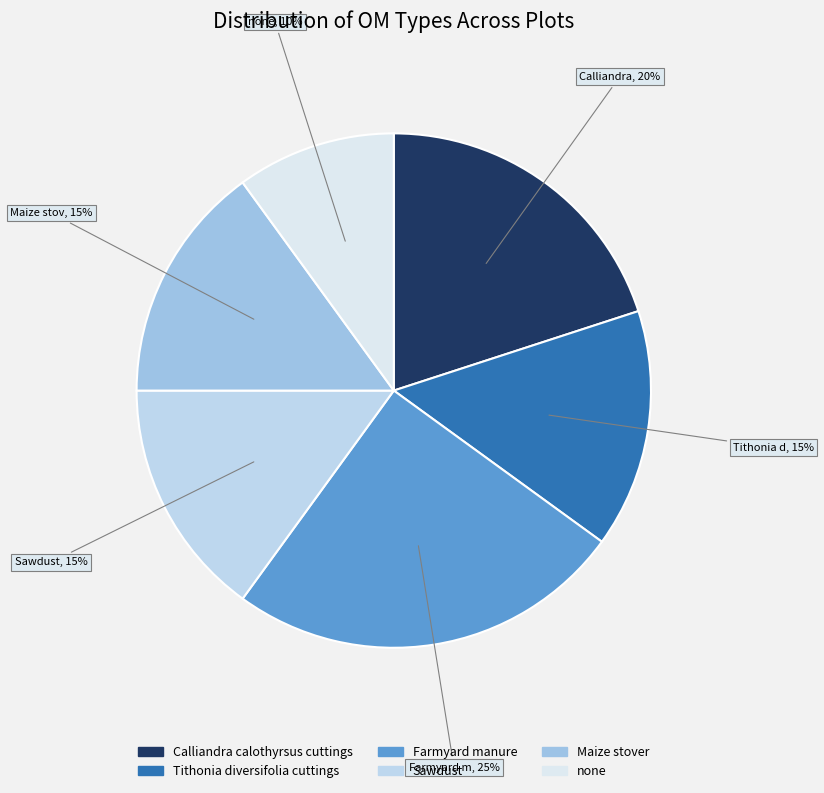

What percentage is the Tithonia diversifolia cuttings slice, to the nearest percent?

15%